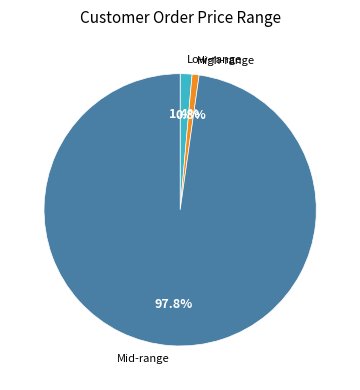

Rank the categories by value from lowest to highest.

High-range, Low-range, Mid-range